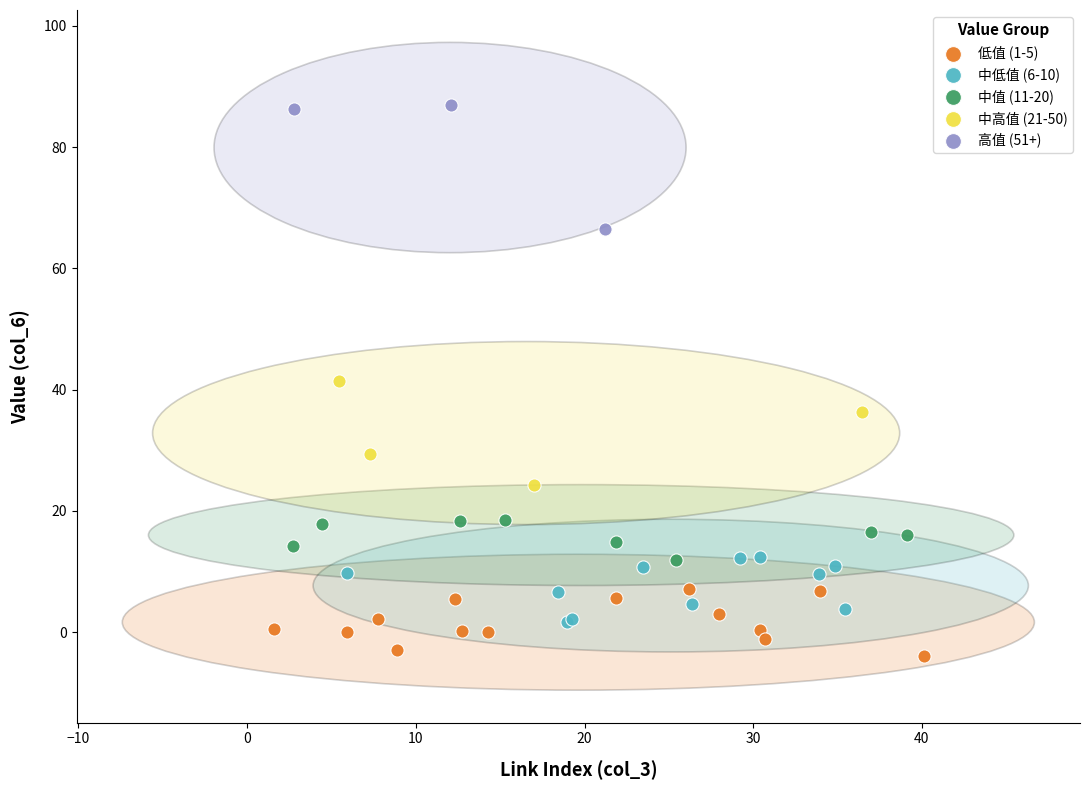

Which series contains the highest Y value?

高值 (51+)